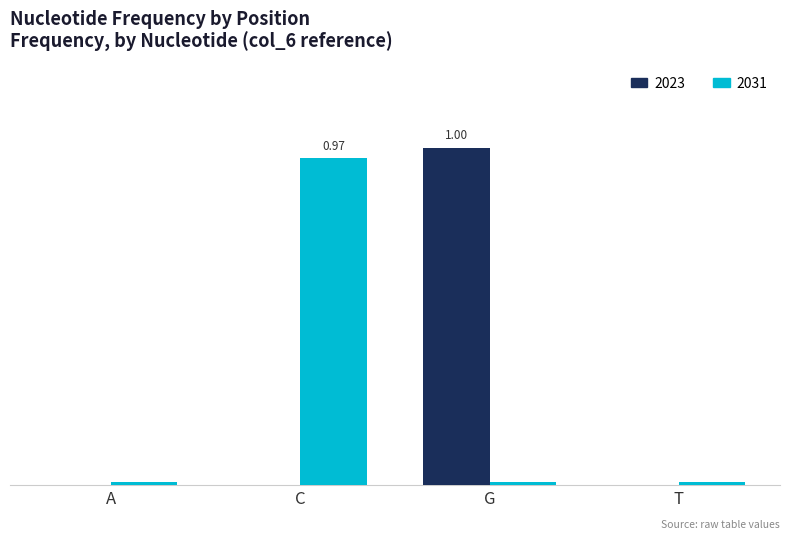

What is the spread (max minus min) of values at C?

1.0